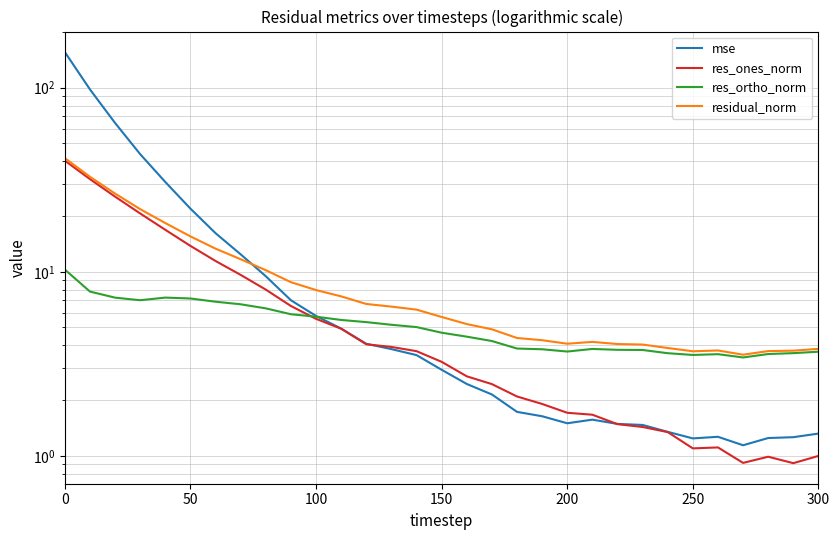

What is the value of the mse point at the 20th from the left?

1.6